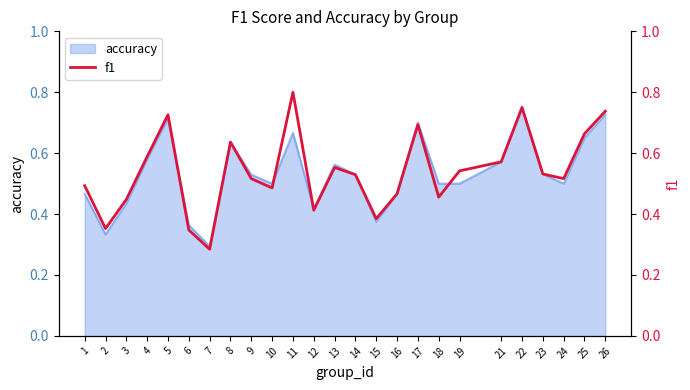

Which has a higher value, 6 or 23?

23